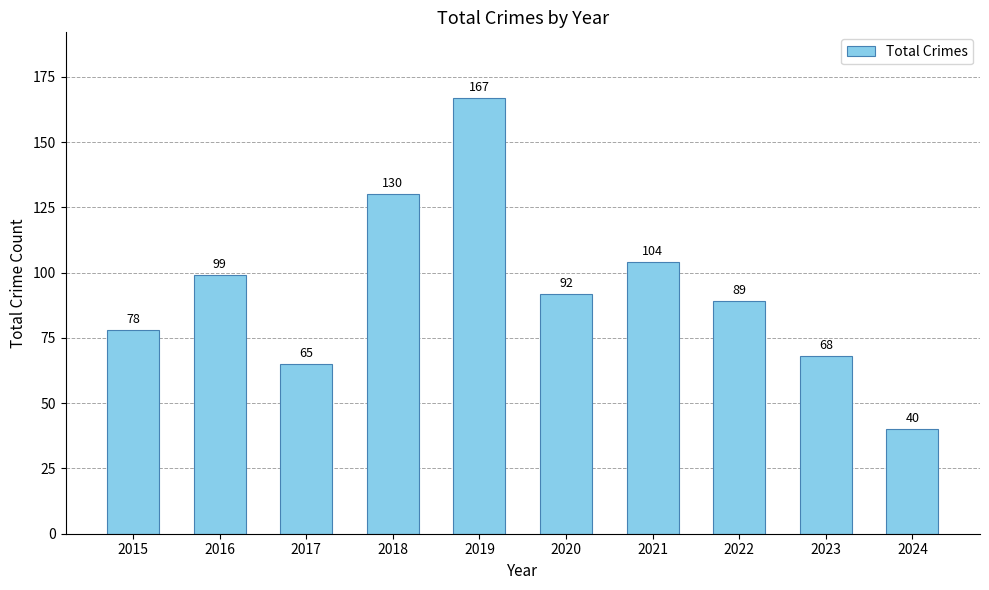

Which category has the highest value across all series?

2019